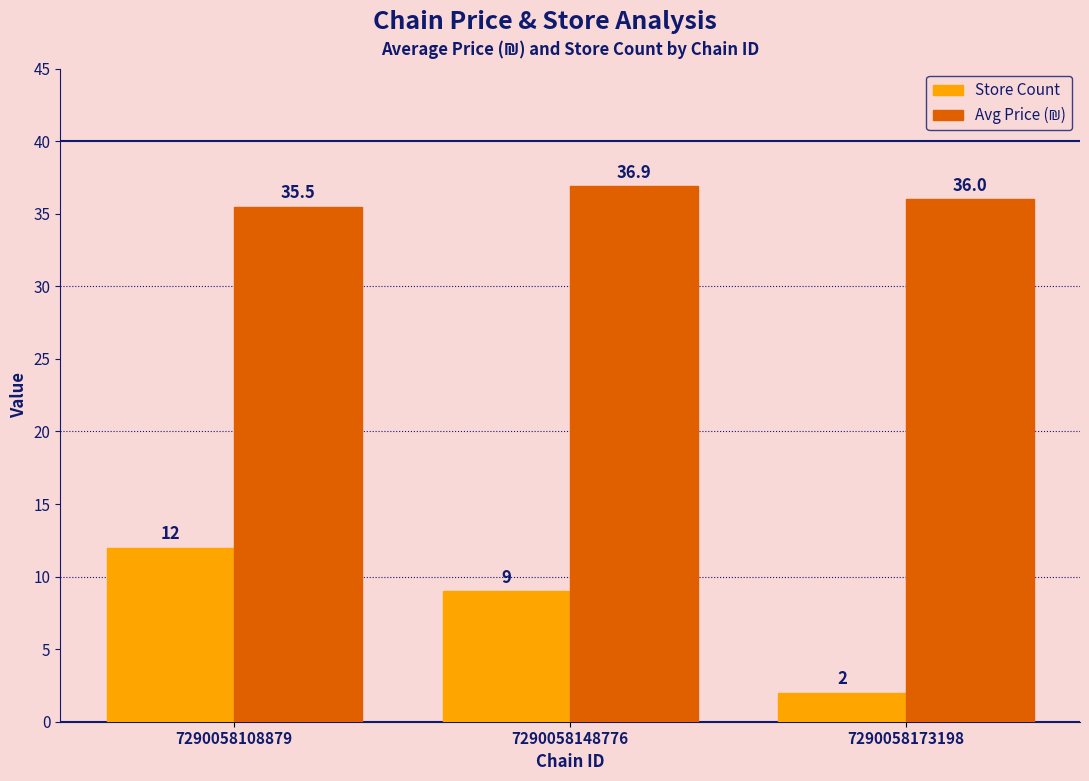

Read the Store Count value at 7290058108879.

12.0